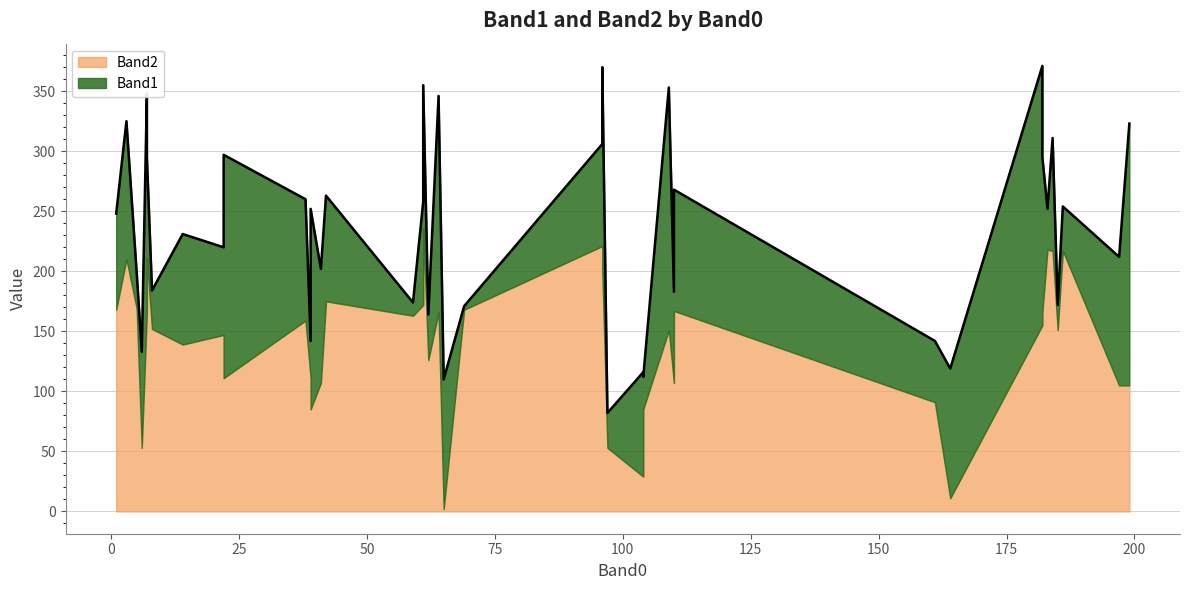

Which series ends up on top after the final intersection of Band2 and Band1?

Band2